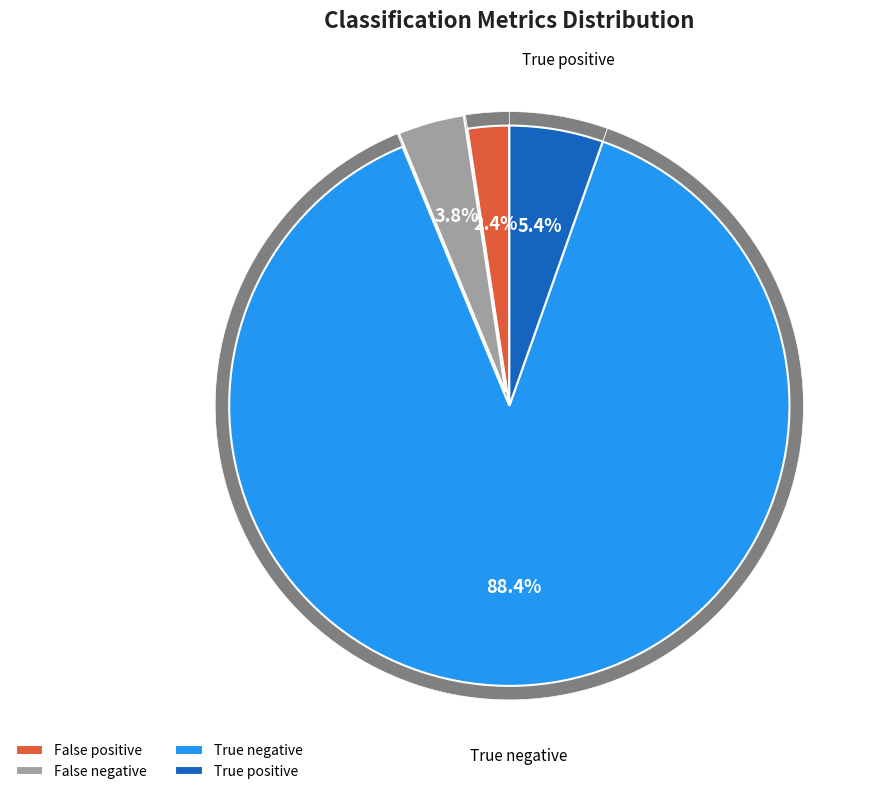

Rank the categories by value from highest to lowest.

True negative, True positive, False negative, False positive